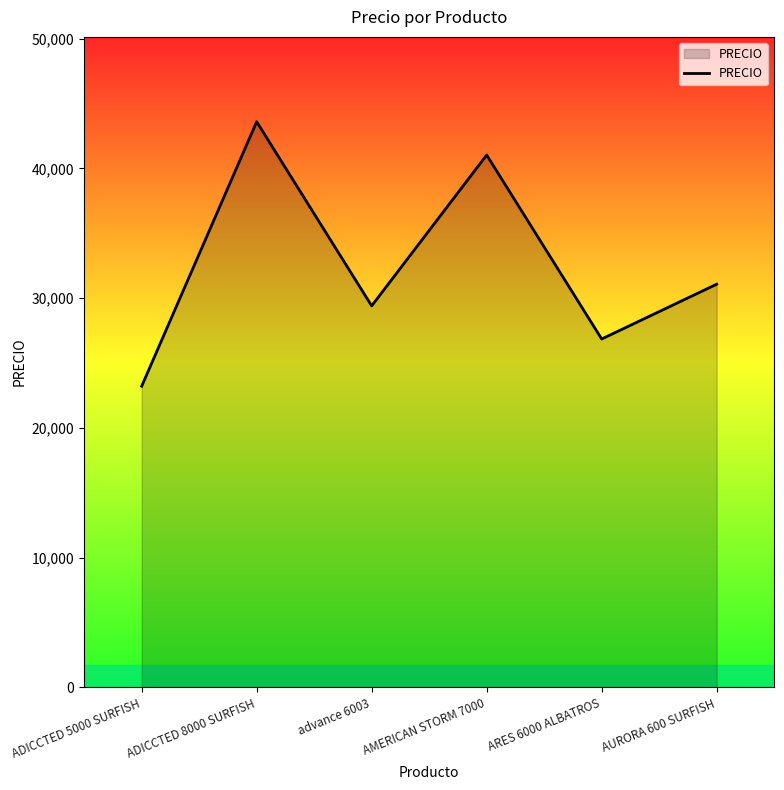

Rank the categories by value from highest to lowest.

ADICCTED 8000 SURFISH, AMERICAN STORM 7000, AURORA 600 SURFISH, advance 6003, ARES 6000 ALBATROS, ADICCTED 5000 SURFISH